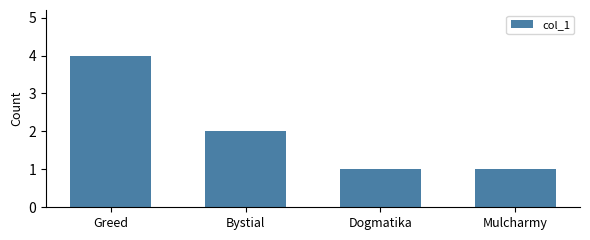

Read the value at Bystial.

2